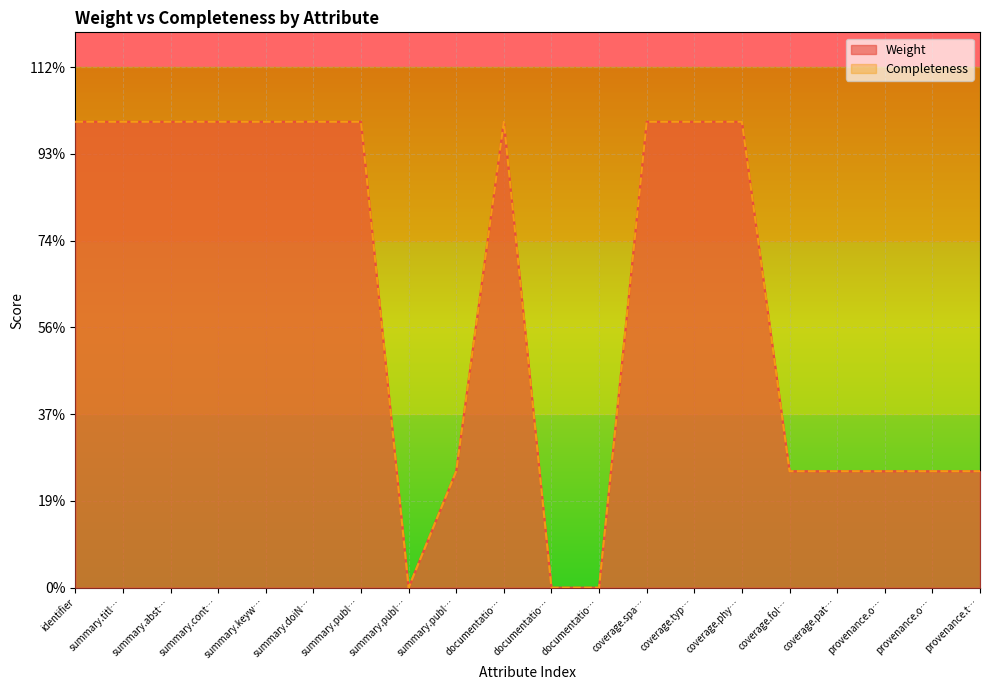

Which has a higher value, coverage.fol… or summary.keyw…?

summary.keyw…